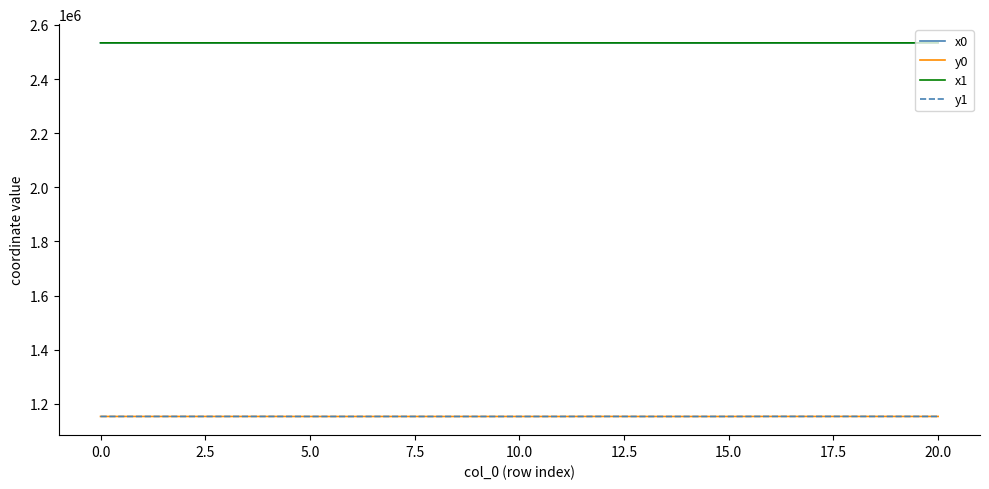

What is the maximum value for x0?

2533662.1